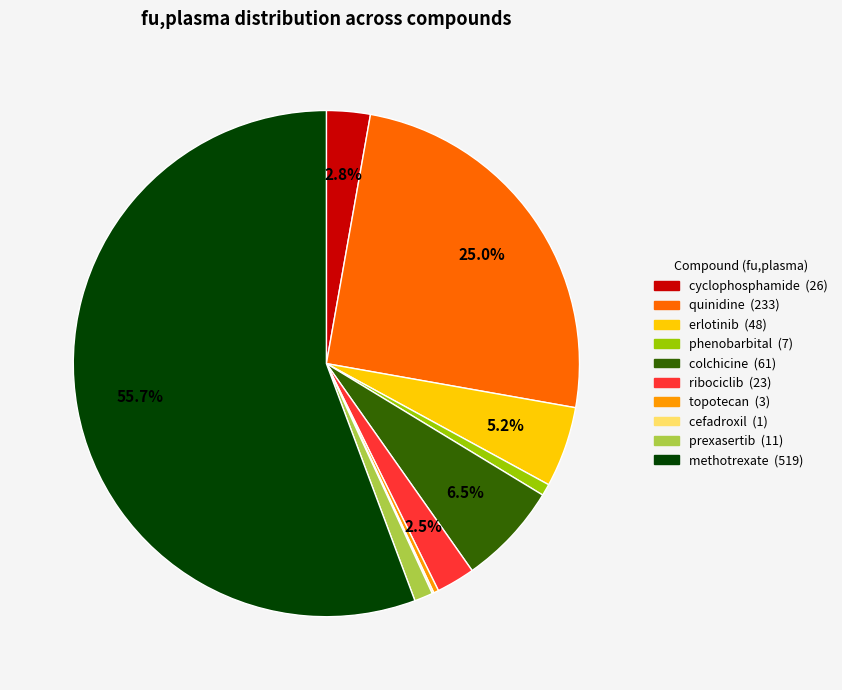

Is there a majority slice in this chart?

Yes